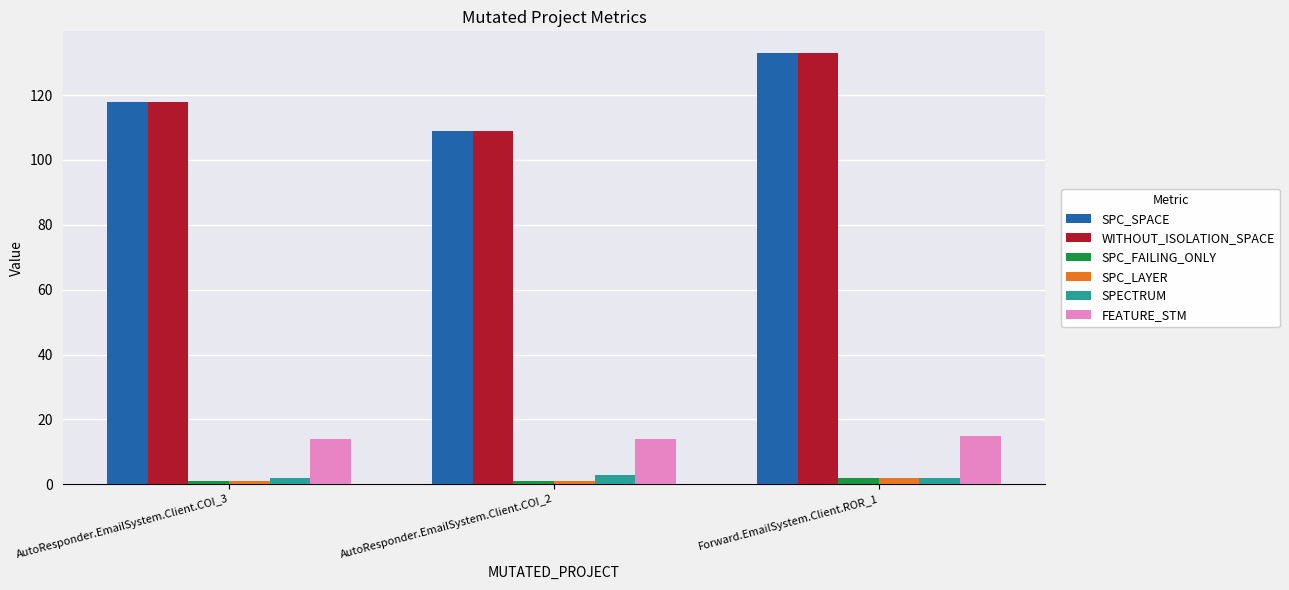

Reading left to right, what are all the values shown in this chart?

SPC_SPACE: 118	109	133
WITHOUT_ISOLATION_SPACE: 118	109	133
SPC_FAILING_ONLY: 1	1	2
SPC_LAYER: 1	1	2
SPECTRUM: 2	3	2
FEATURE_STM: 14	14	15